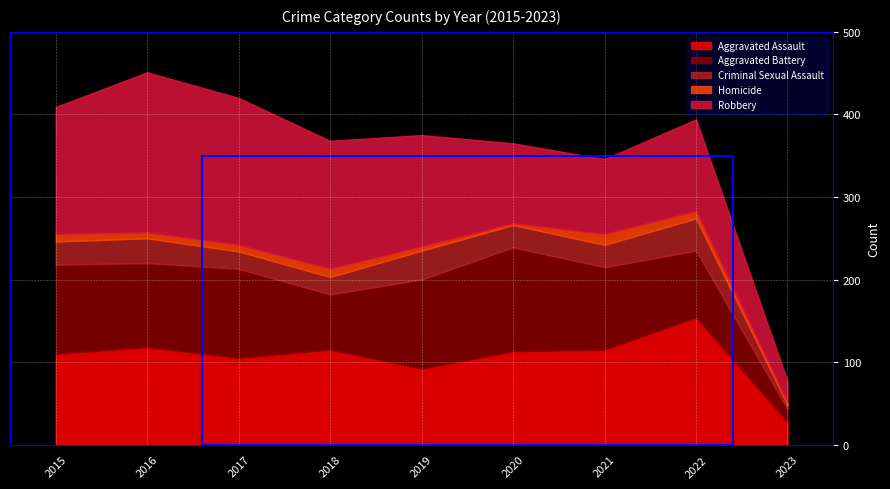

The value of Criminal Sexual Assault at 2021 is 45. True or false?

False